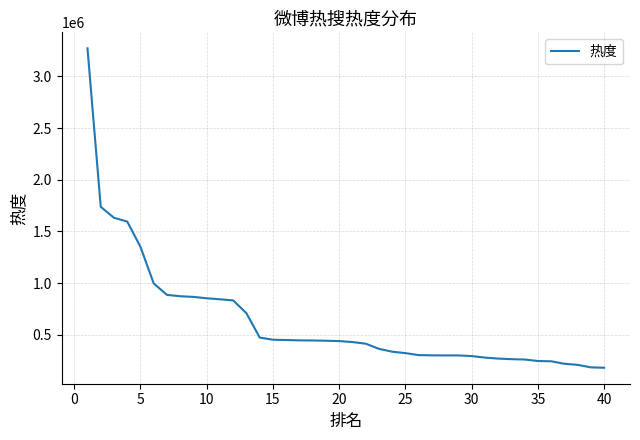

What is the maximum value shown in the chart?

3272274